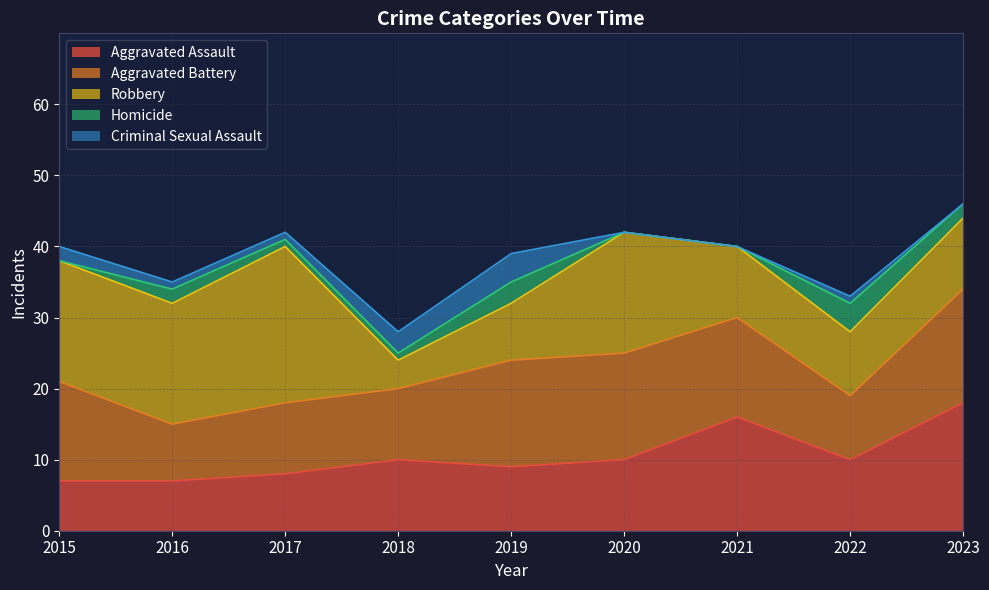

Does the chart display data point markers on the line(s)?

No